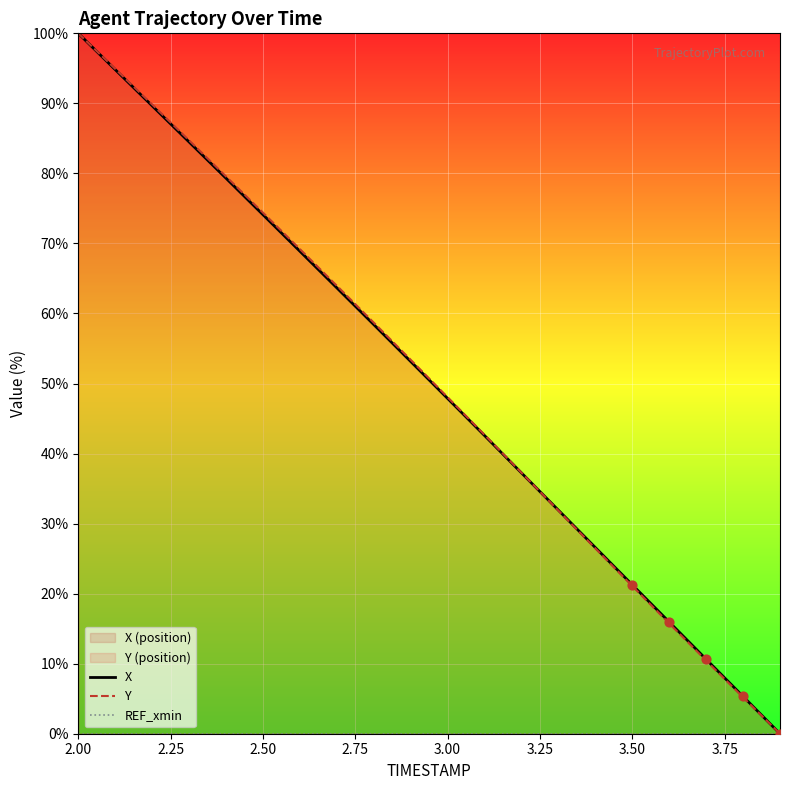

Which series contains the lowest Y value?

X